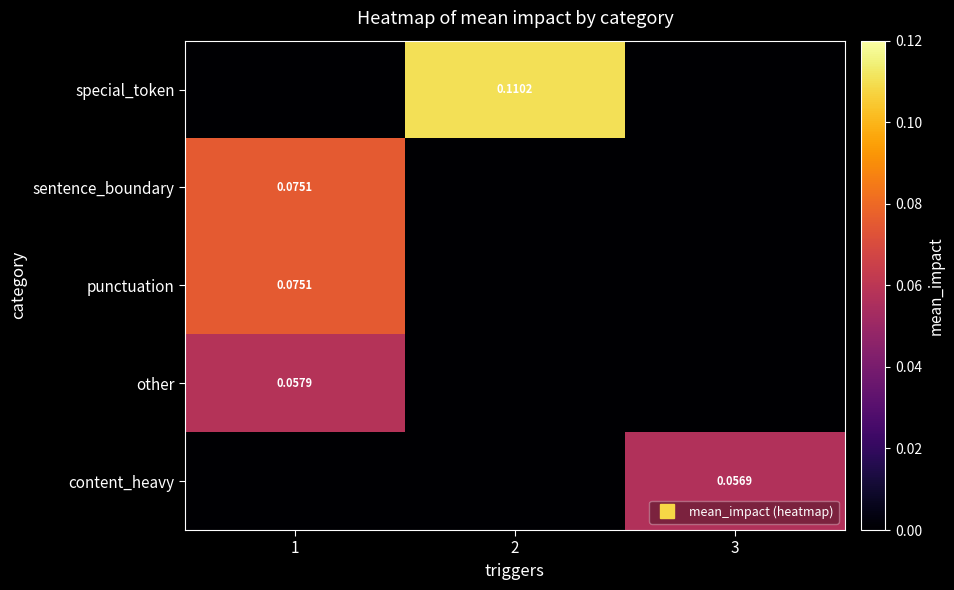

Is it true that row_2 equals 0.0 at 3?

True